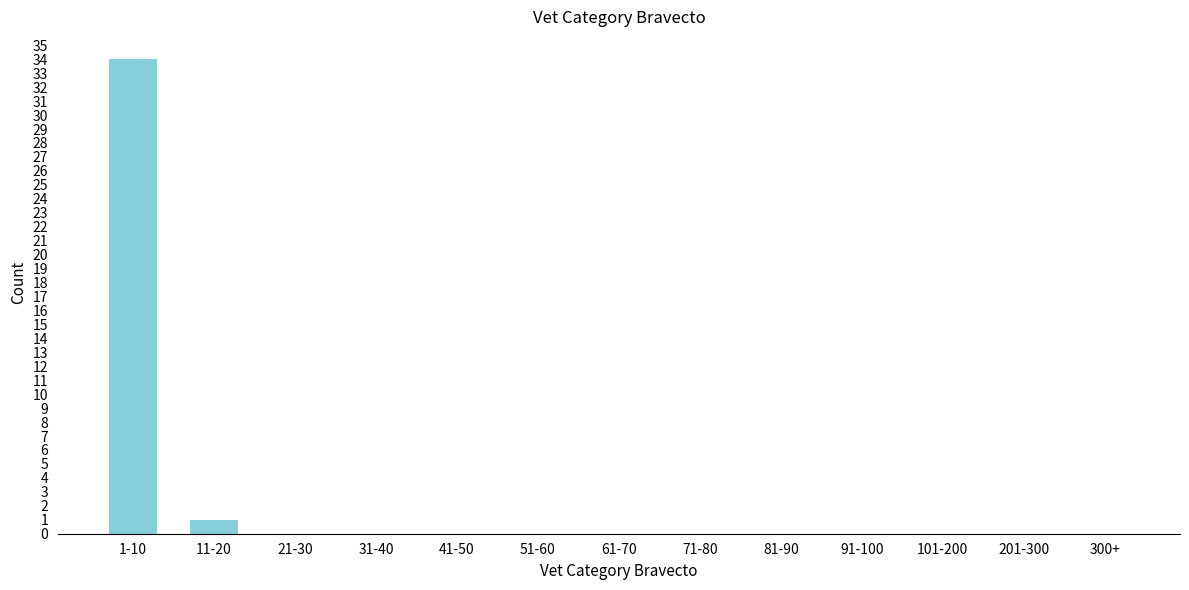

Reading right to left, transcribe all the data shown in this chart.

300+=0	201-300=0	101-200=0	91-100=0	81-90=0	71-80=0	61-70=0	51-60=0	41-50=0	31-40=0	21-30=0	11-20=1	1-10=34